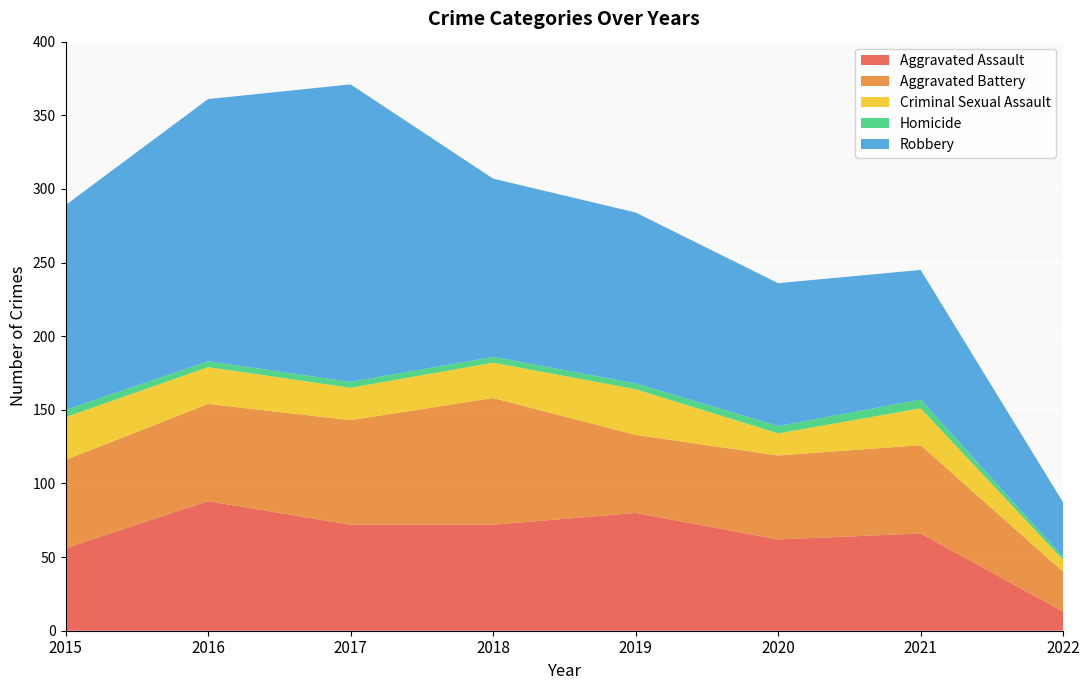

What is the approximate value of Homicide at 2018?

4